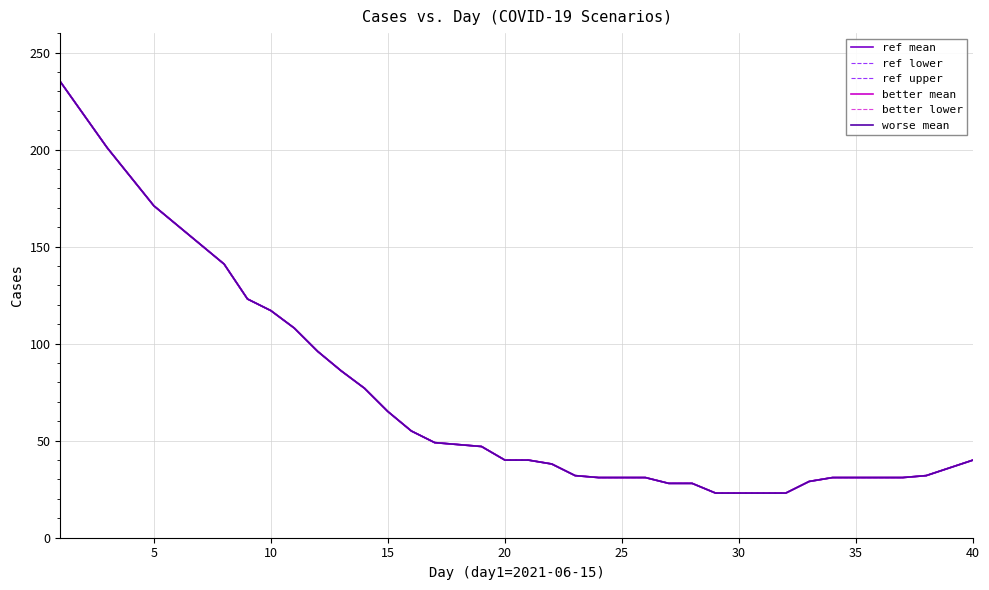

Does the chart have visible grid lines?

Yes